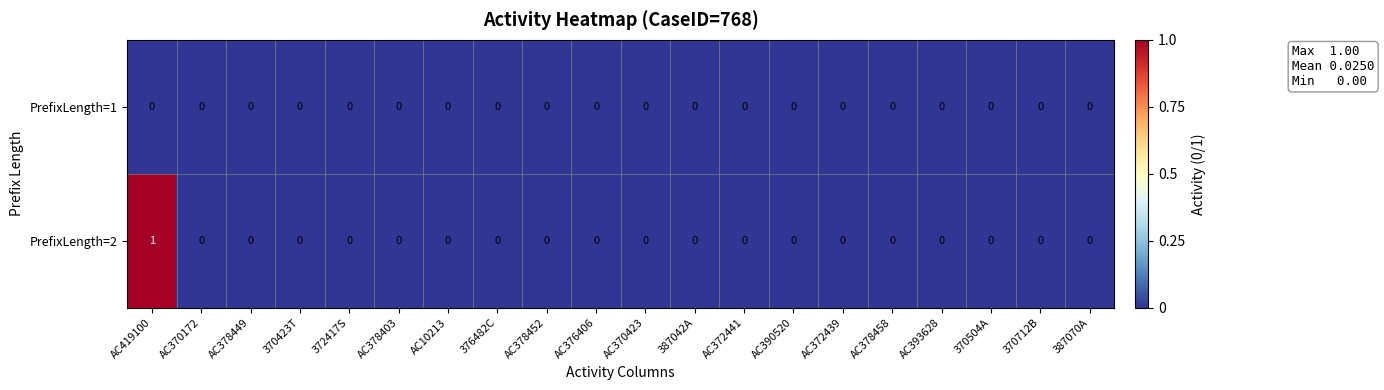

Rank the series by their maximum value, from lowest to highest.

PrefixLength=1, PrefixLength=2